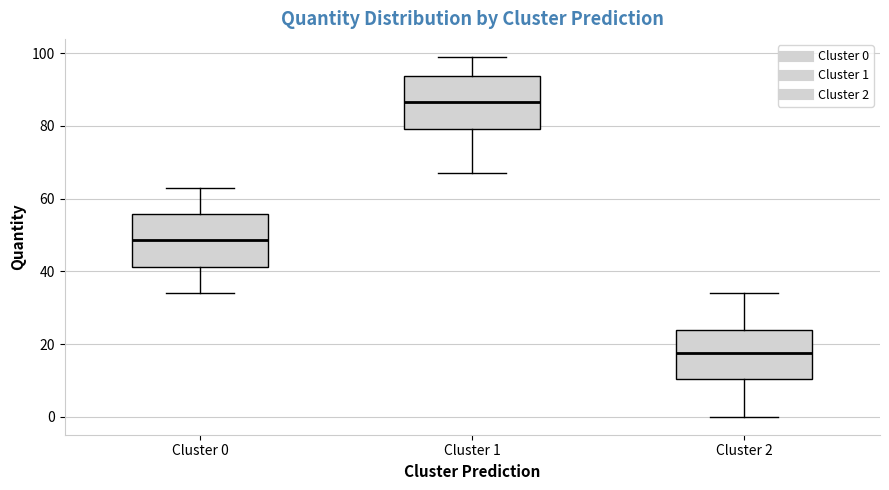

Where does the upper whisker of the box for Cluster 1 end on the y-axis? The values are not printed on the chart, so give them approximately, as read against the axis.

100